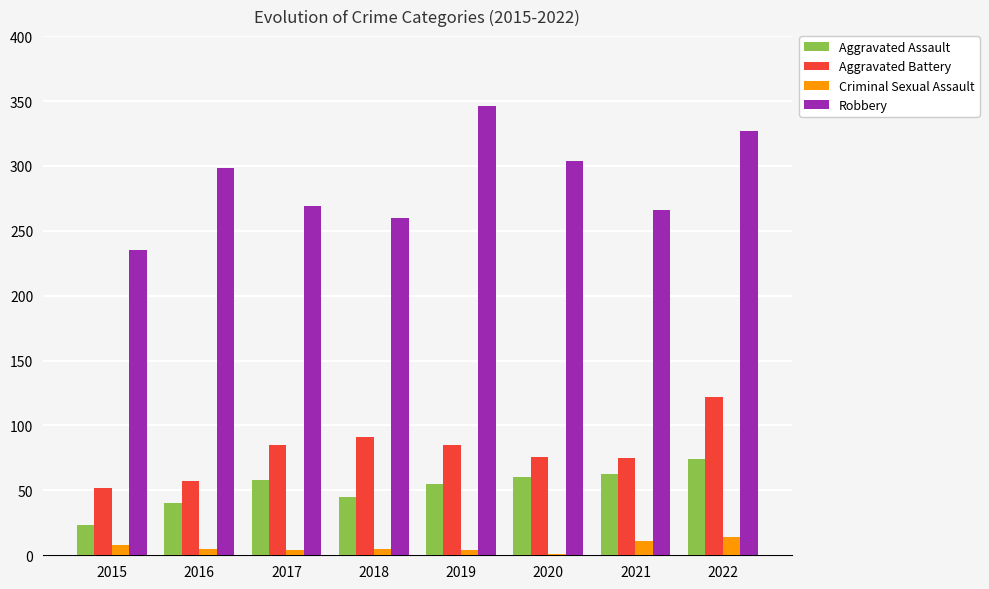

Are the bars horizontal?

No